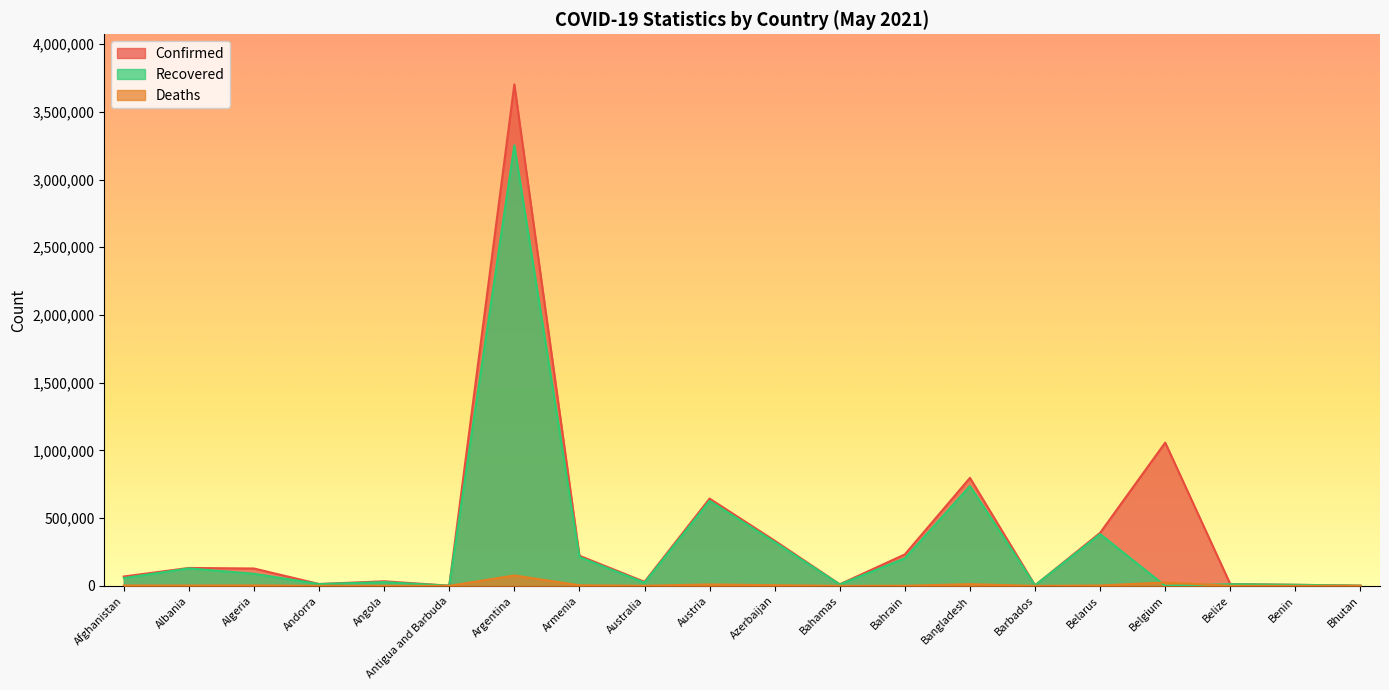

Where does the Deaths series first go above 2448?

Afghanistan